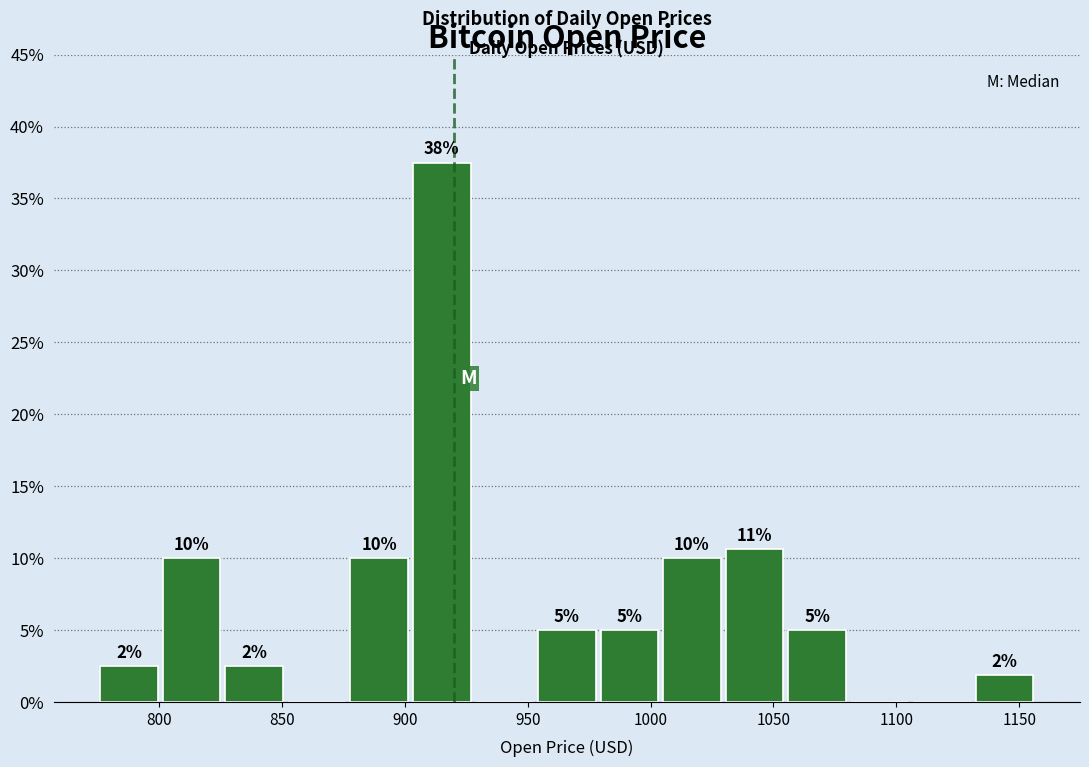

Over which range of the x-axis is the bar tallest?

900 to 930